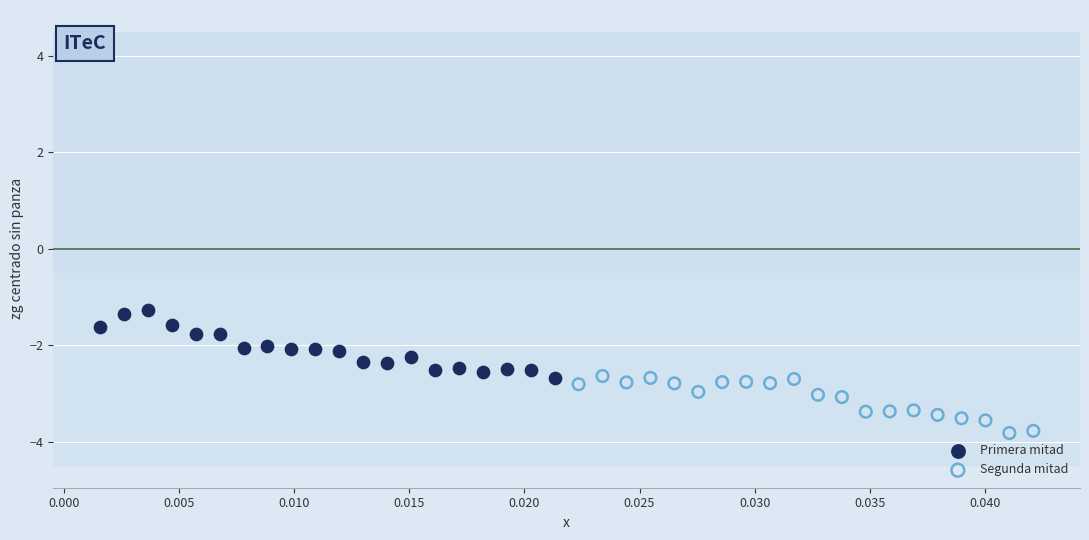

Which series contains the lowest Y value?

Segunda mitad